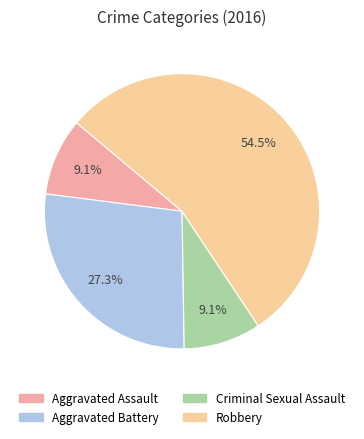

Is the sum of Aggravated Battery and Aggravated Assault greater than half?

No